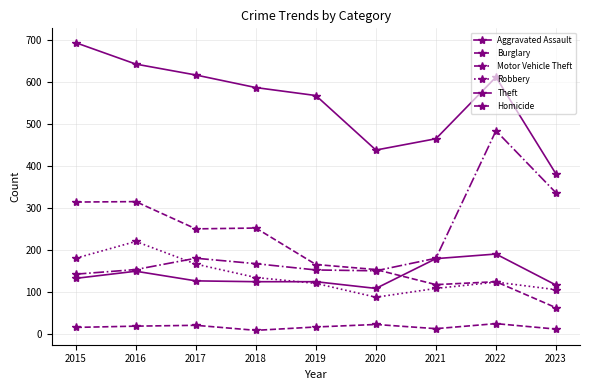

Does the chart have visible grid lines?

Yes